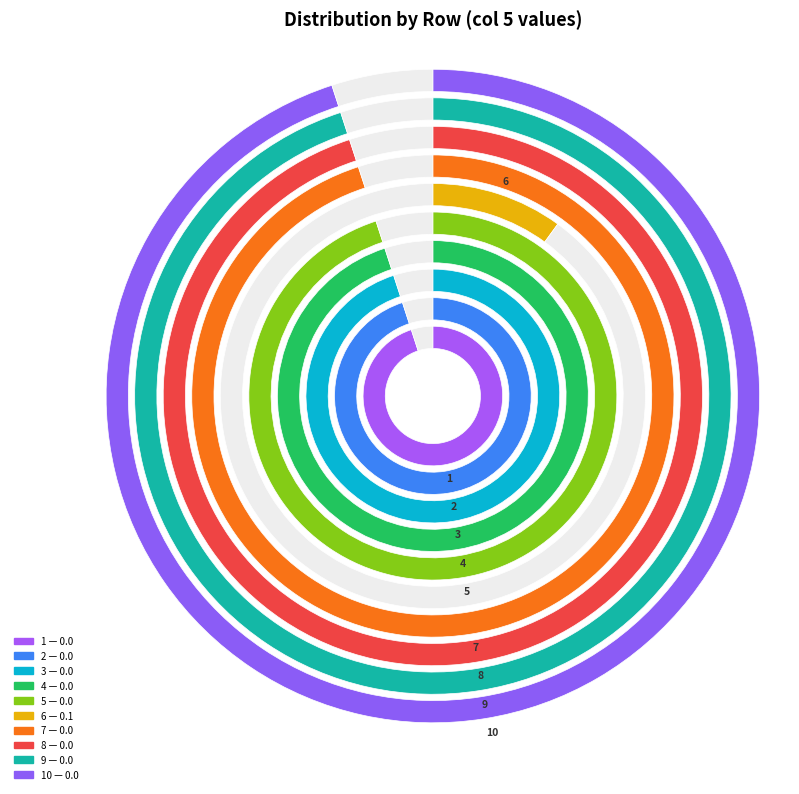

Rank the categories by value from highest to lowest.

6, 1, 2, 3, 4, 5, 7, 8, 9, 10